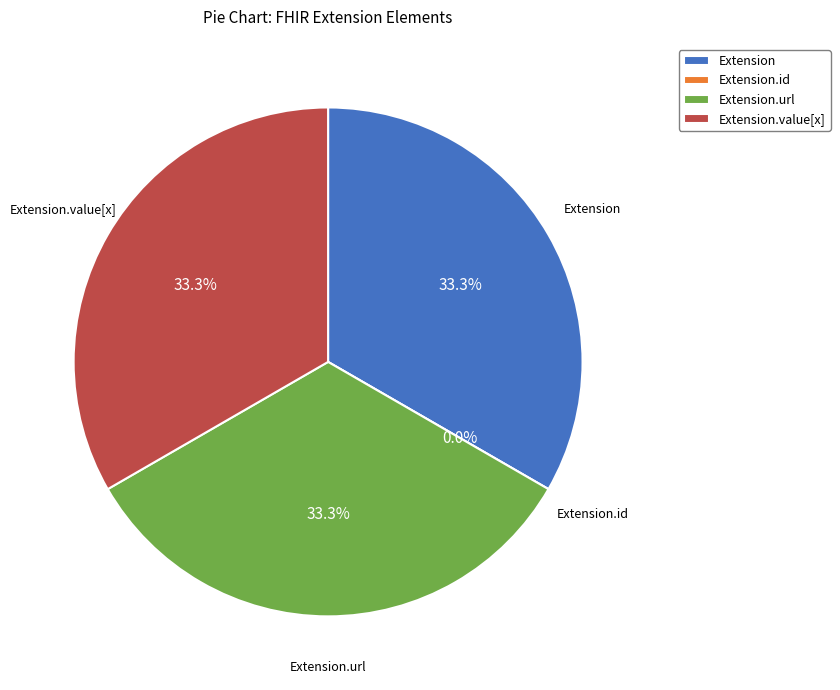

To the nearest percent, what is the difference between the largest and smallest slice percentages?

33%